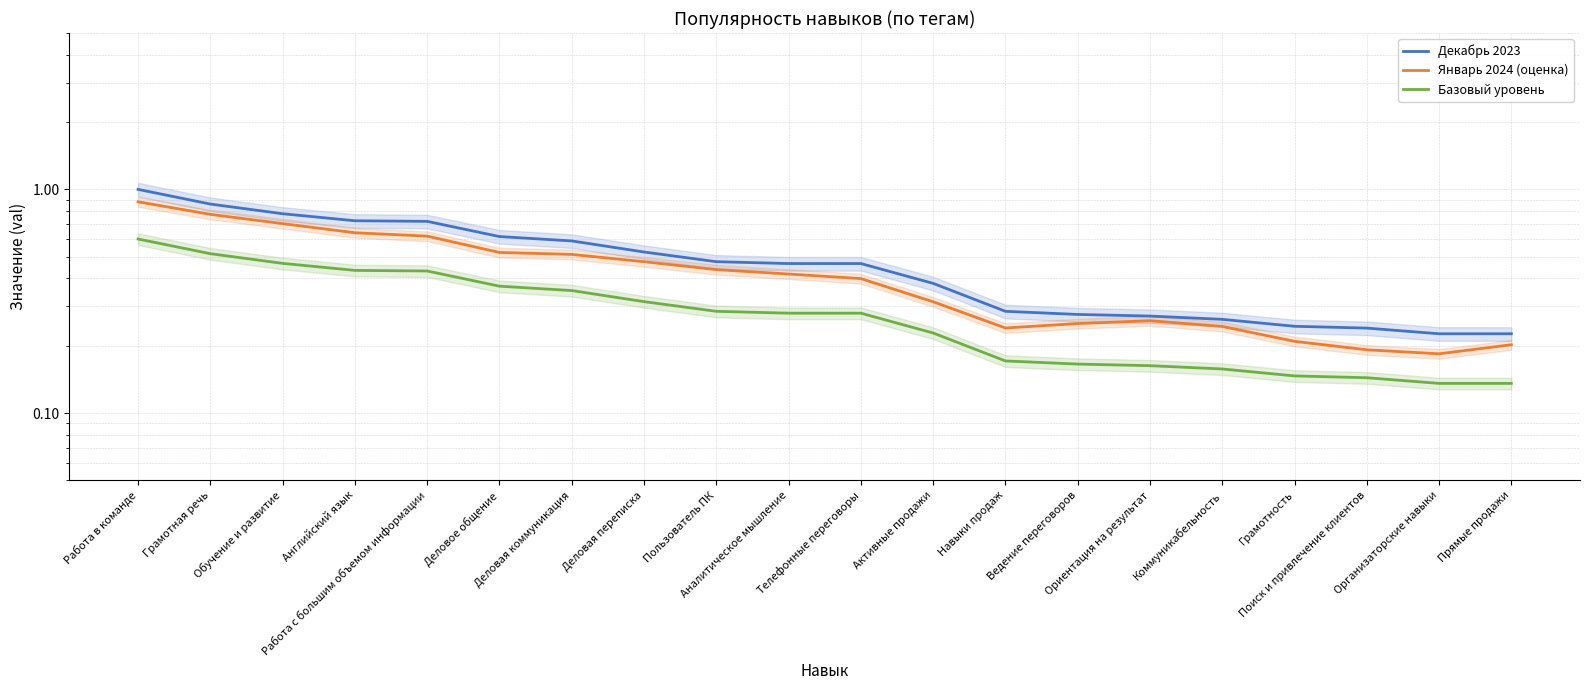

Reading left to right, extract all data points from this chart.

Декабрь 2023: Работа в команде=1.0	Грамотная речь=0.9	Обучение и развитие=0.8	Английский язык=0.7	Работа с большим объемом информации=0.7	Деловое общение=0.6	Деловая коммуникация=0.6	Деловая переписка=0.5	Пользователь ПК=0.5	Аналитическое мышление=0.5	Телефонные переговоры=0.5	Активные продажи=0.4	Навыки продаж=0.3	Ведение переговоров=0.3	Ориентация на результат=0.3	Коммуникабельность=0.3	Грамотность=0.2	Поиск и привлечение клиентов=0.2	Организаторские навыки=0.2	Прямые продажи=0.2
Январь 2024 (оценка): Работа в команде=0.9	Грамотная речь=0.8	Обучение и развитие=0.7	Английский язык=0.6	Работа с большим объемом информации=0.6	Деловое общение=0.5	Деловая коммуникация=0.5	Деловая переписка=0.5	Пользователь ПК=0.4	Аналитическое мышление=0.4	Телефонные переговоры=0.4	Активные продажи=0.3	Навыки продаж=0.2	Ведение переговоров=0.3	Ориентация на результат=0.3	Коммуникабельность=0.2	Грамотность=0.2	Поиск и привлечение клиентов=0.2	Организаторские навыки=0.2	Прямые продажи=0.2
Базовый уровень: Работа в команде=0.6	Грамотная речь=0.5	Обучение и развитие=0.5	Английский язык=0.4	Работа с большим объемом информации=0.4	Деловое общение=0.4	Деловая коммуникация=0.4	Деловая переписка=0.3	Пользователь ПК=0.3	Аналитическое мышление=0.3	Телефонные переговоры=0.3	Активные продажи=0.2	Навыки продаж=0.2	Ведение переговоров=0.2	Ориентация на результат=0.2	Коммуникабельность=0.2	Грамотность=0.1	Поиск и привлечение клиентов=0.1	Организаторские навыки=0.1	Прямые продажи=0.1